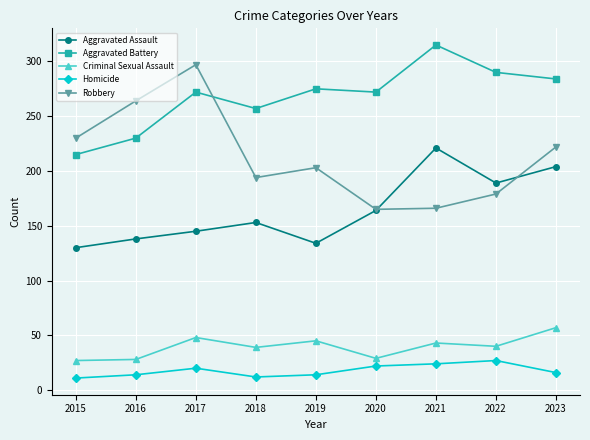

What is the spread (max minus min) of values at 2023?

268